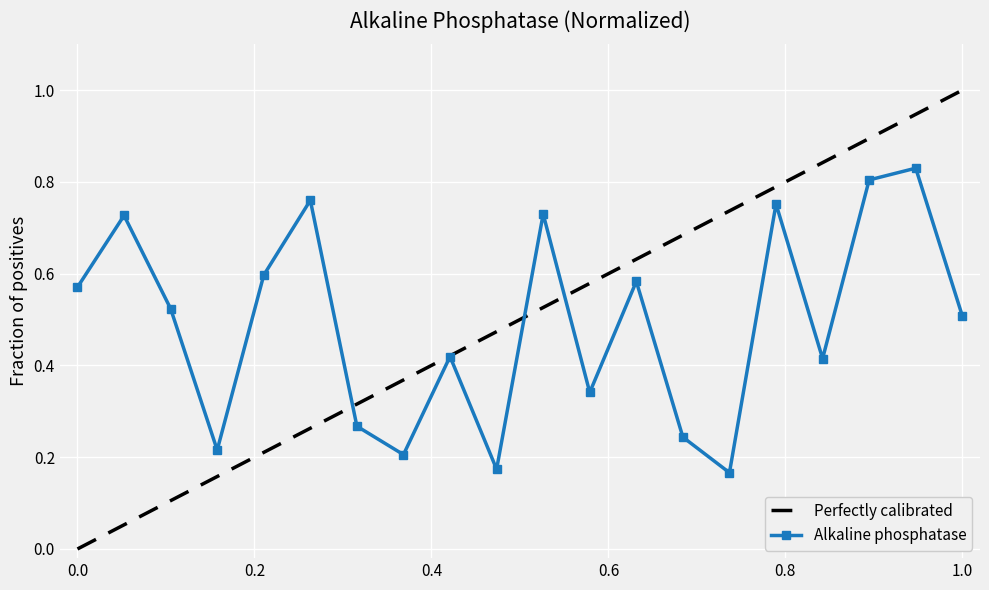

The value of Alkaline phosphatase at 0.0 is 0.1. True or false?

False